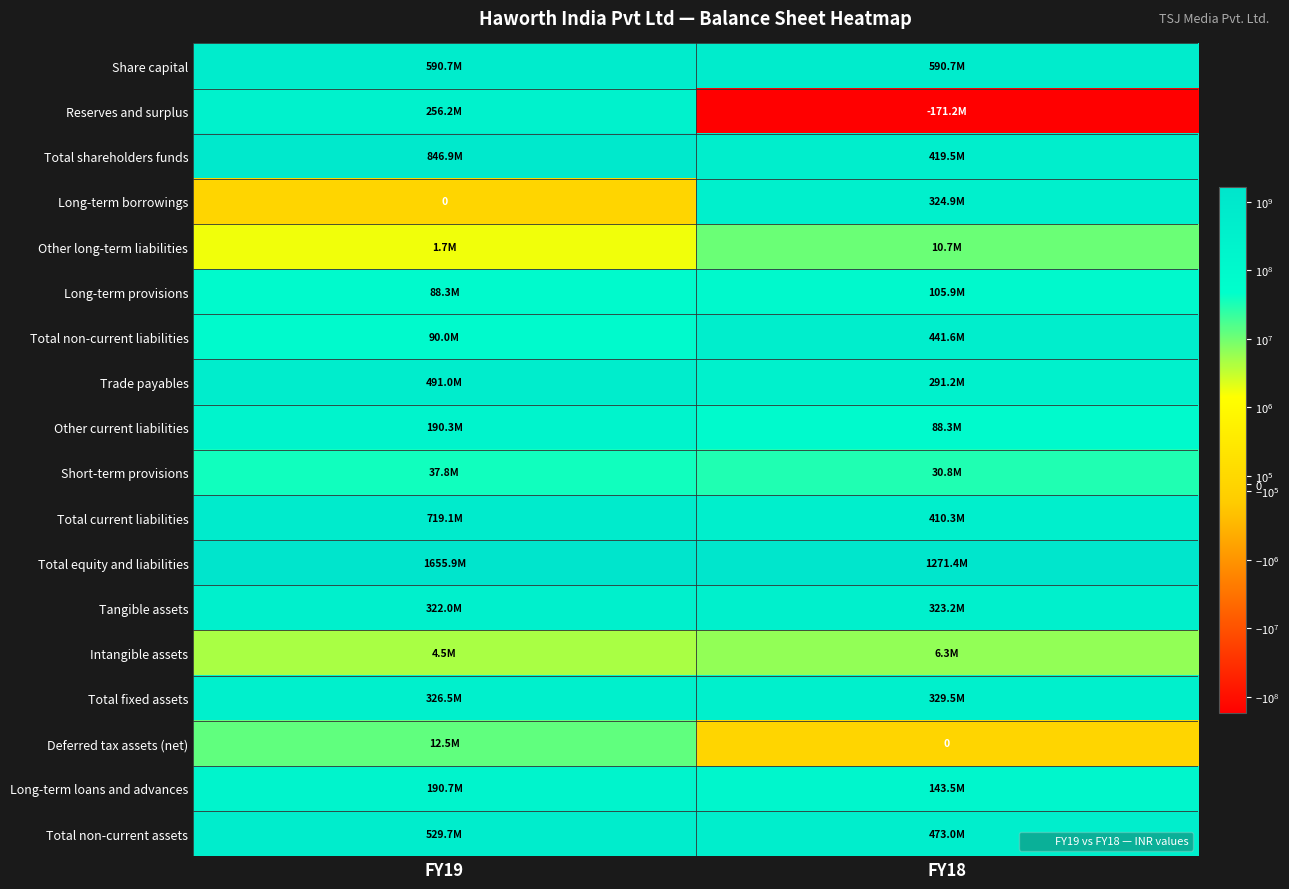

The value of Trade payables at FY19 is 491047948. True or false?

True